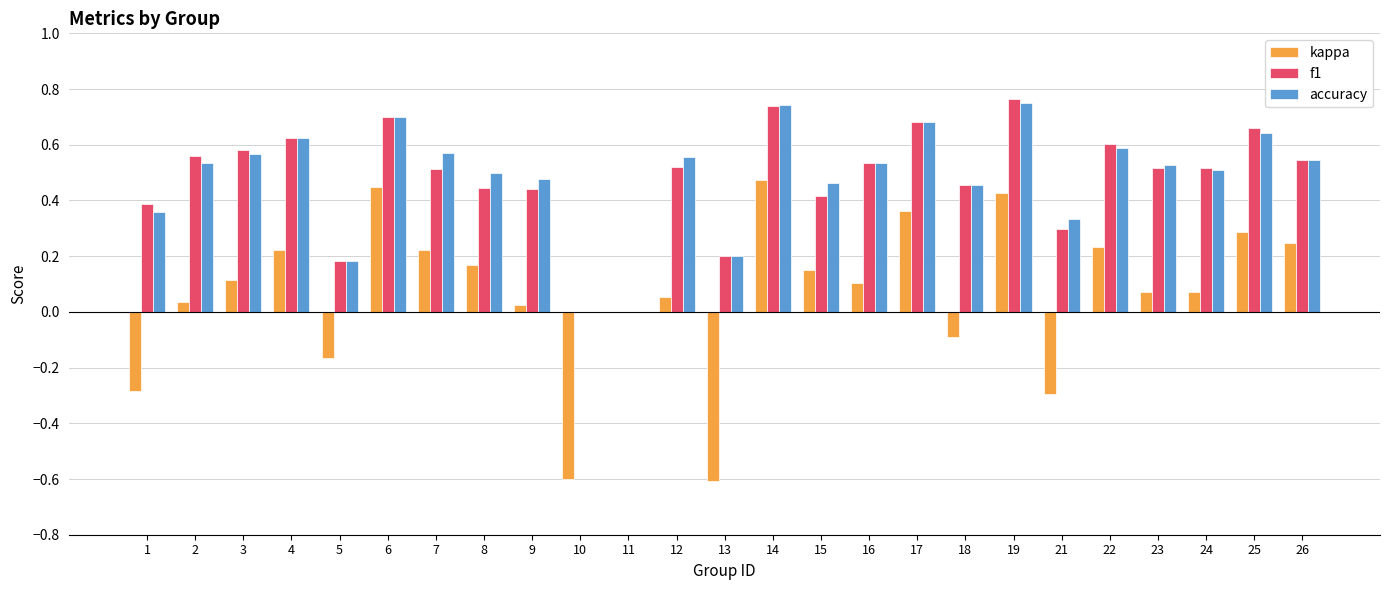

The kappa series shows 0.1 at 2. True or false?

False